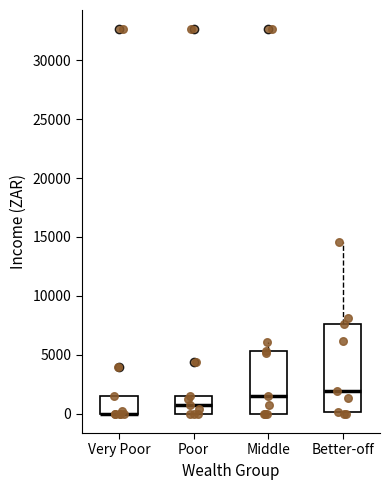

Reading left to right, transcribe this box plot: for each box, give where its median line is, the range the box spans, and where its two whiskers end, as read against the y-axis. The values are not printed on the chart, so give them approximately, as read against the axis.

Very Poor: median 0 (drawn on the box's lower edge), box 0 to 1500, whiskers 0 to 1500
Poor: median 500, box 0 to 1500, whiskers 0 to 1500
Middle: median 1500, box 0 to 5500, whiskers 0 to 6000
Better-off: median 2000, box 0 to 7500, whiskers 0 to 14500